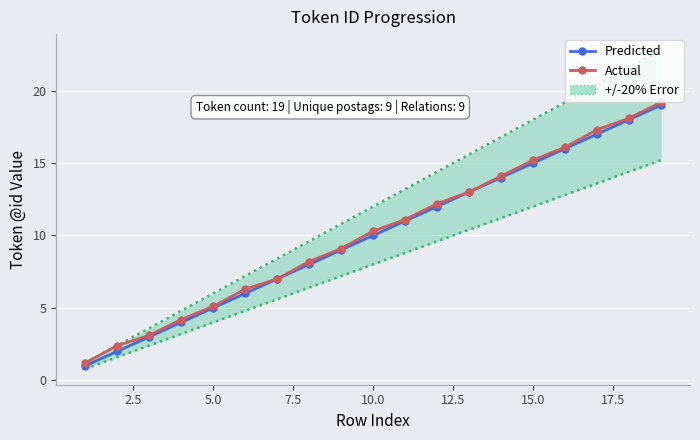

How many values in the Predicted series are below 10?

9